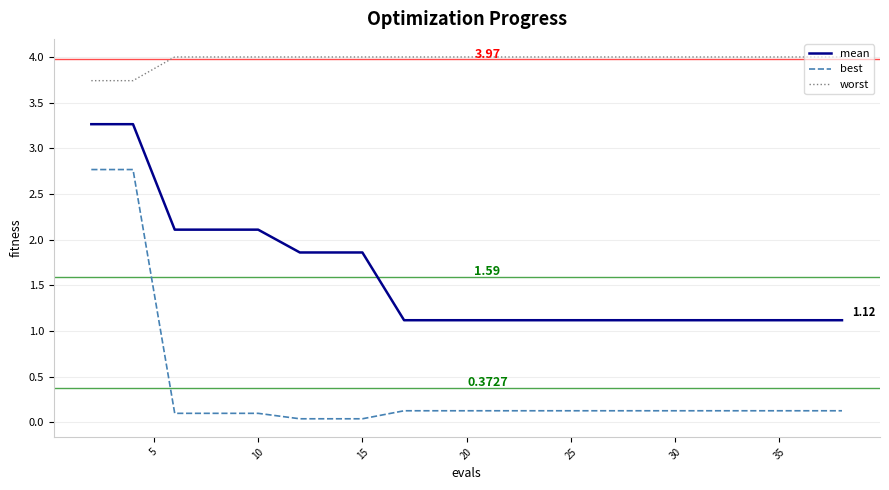

Which series has the widest spread of values?

best